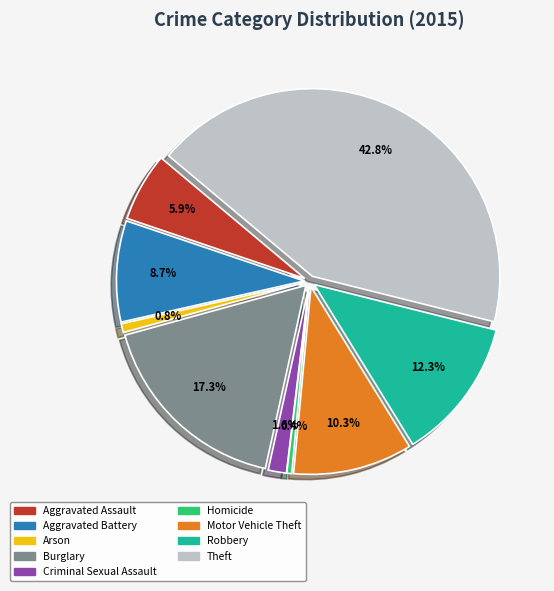

Count the number of slices in the pie.

9